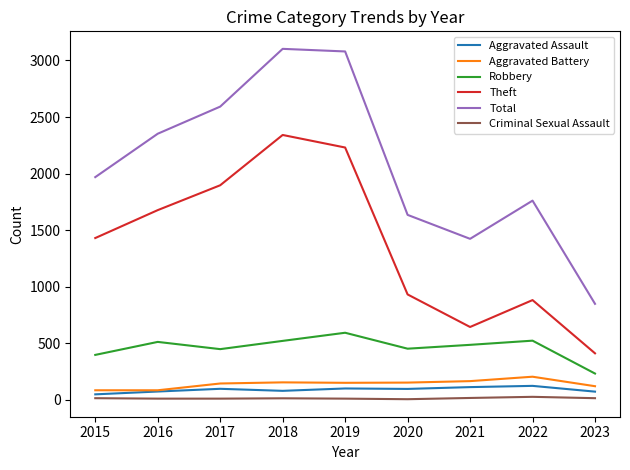

What is the difference between the maximum and minimum values in the Theft series?

1932